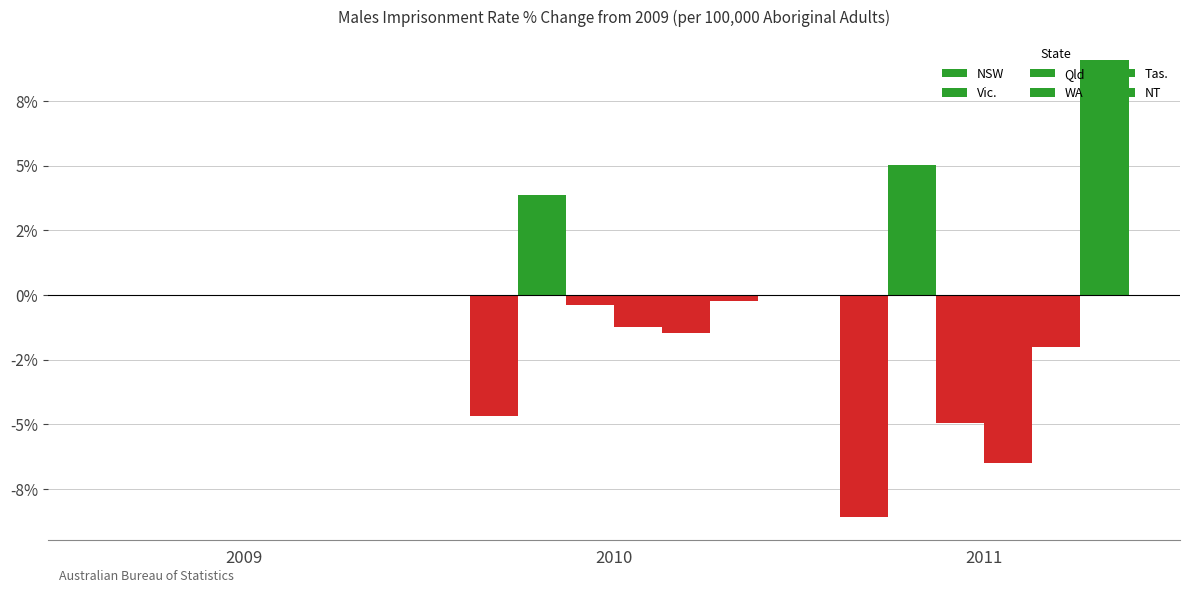

What is the difference between the maximum and minimum values in the Qld series?

4.9